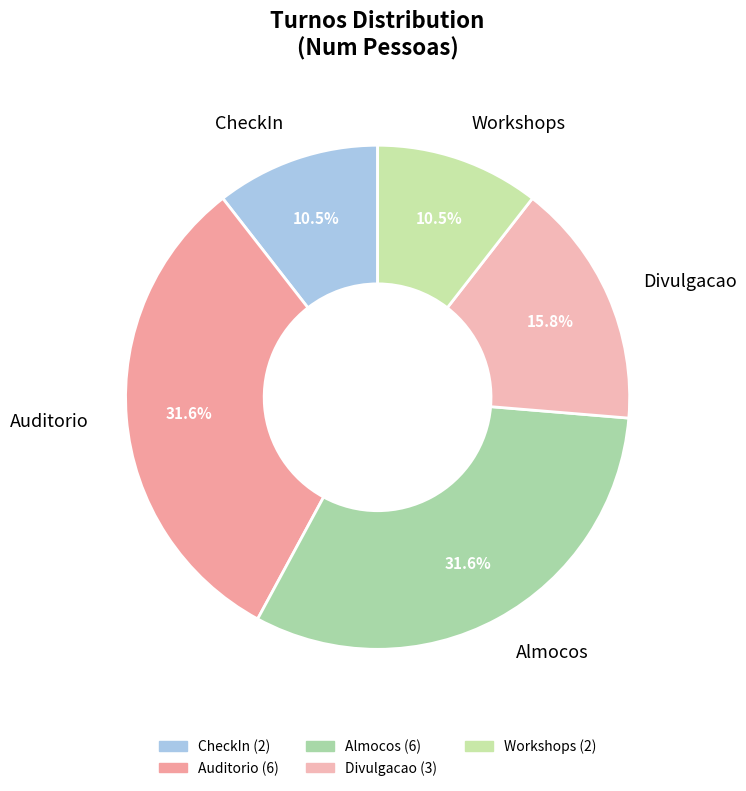

Which has a higher value, Almocos or Divulgacao?

Almocos